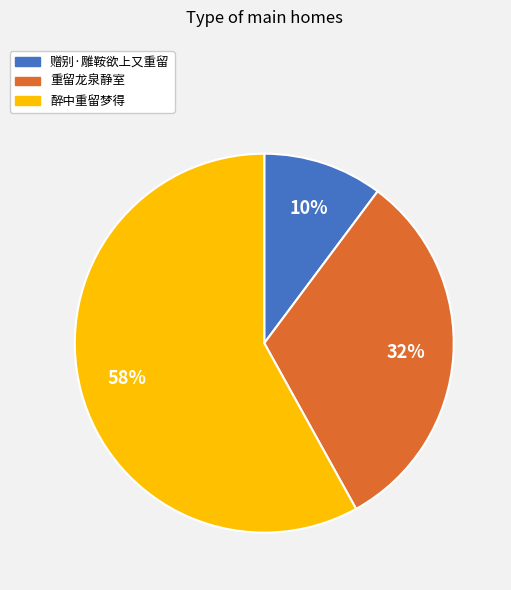

Is the sum of 醉中重留梦得 and 重留龙泉静室 greater than half?

Yes